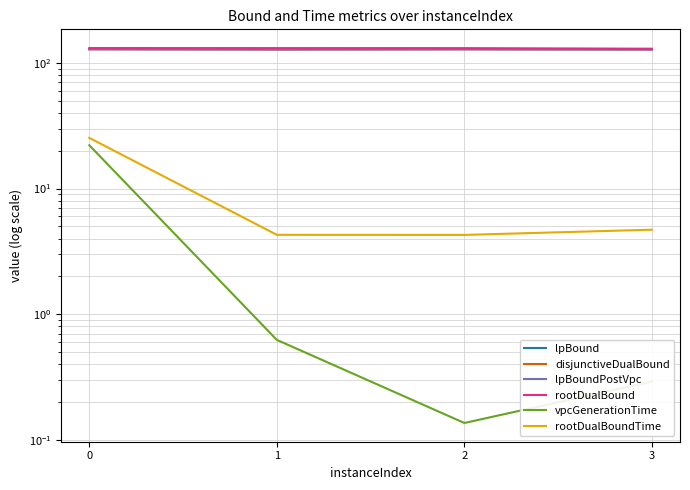

True or false: rootDualBoundTime and rootDualBound intersect in this chart.

False